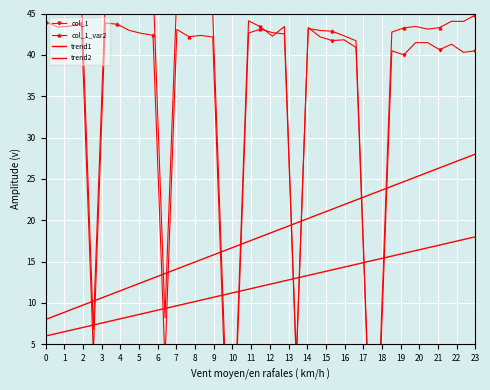

Is the value of col_1_var2 at 2 greater than the value of trend2 at 5?

Yes